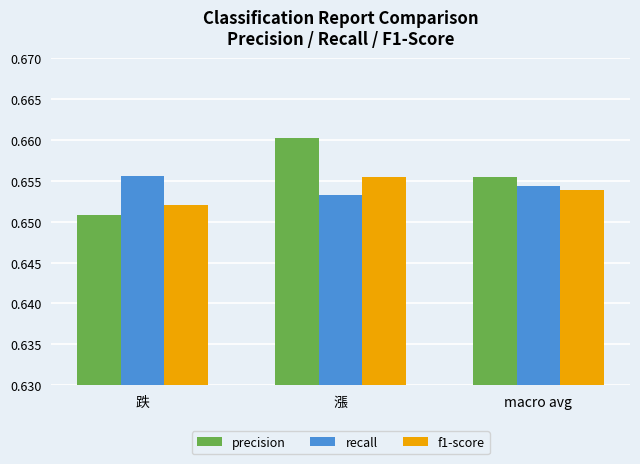

What is the label of the 1st bar from the right?

macro avg